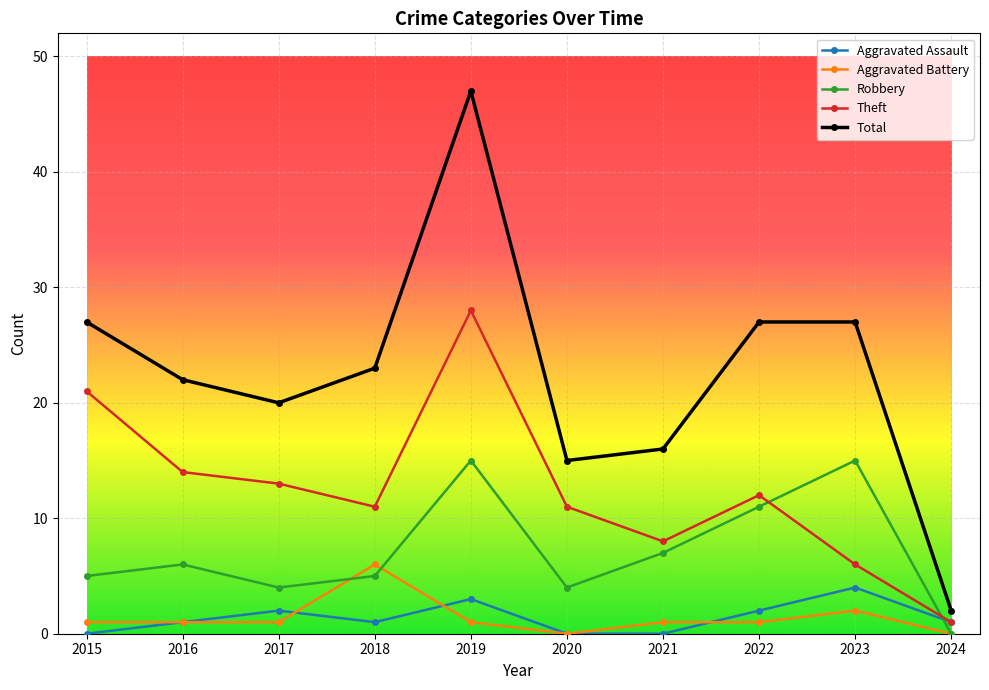

At which category does Aggravated Assault reach its first local peak?

2017